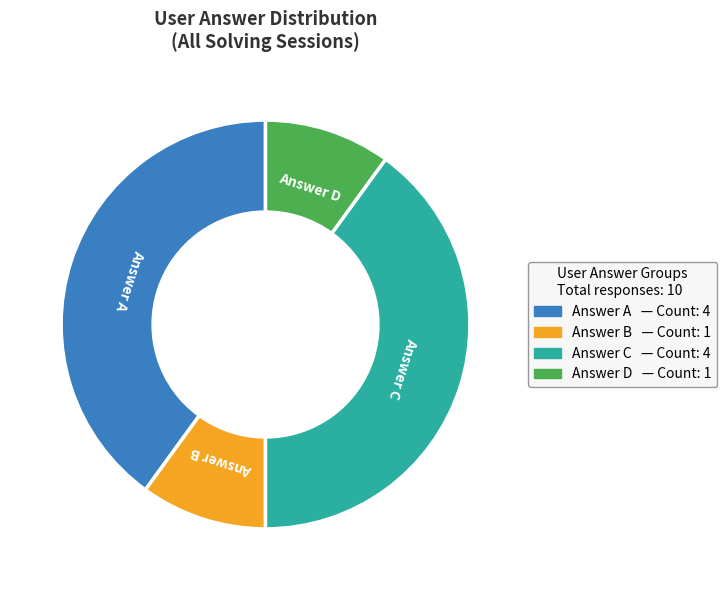

Is there a majority slice in this chart?

No